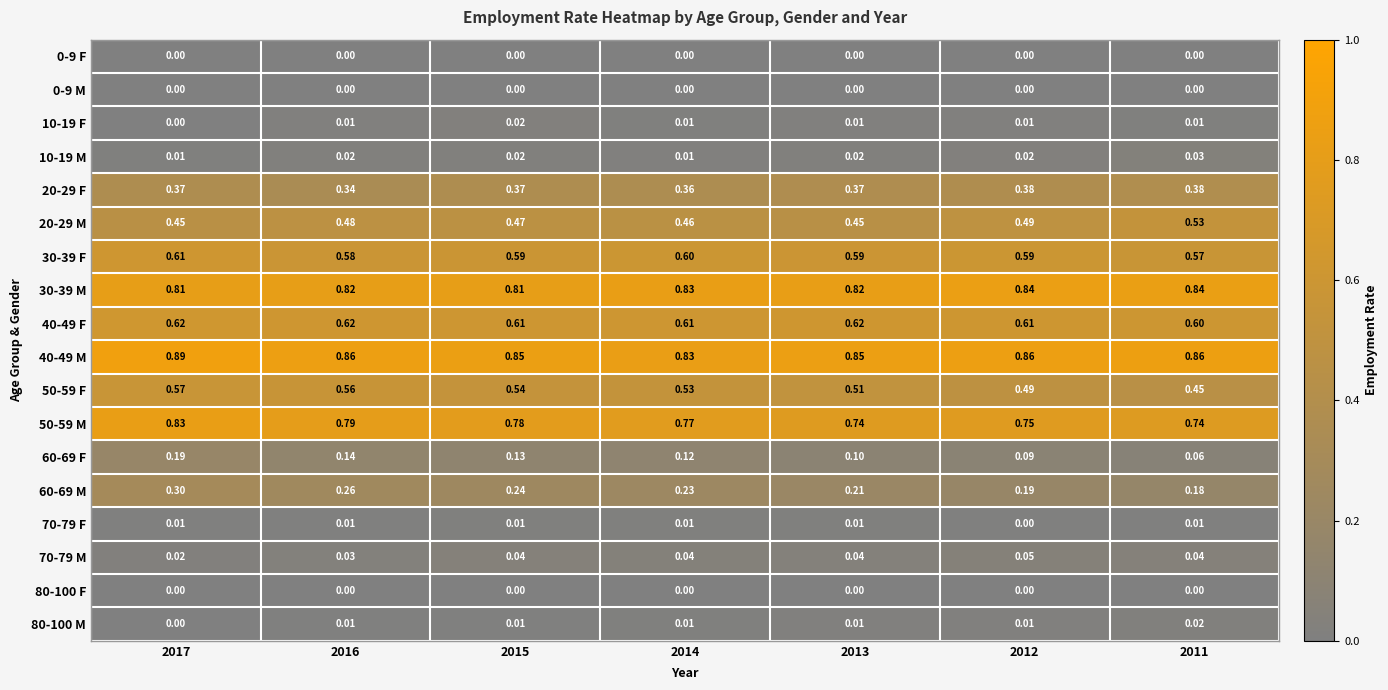

Count the number of categories in the chart.

7